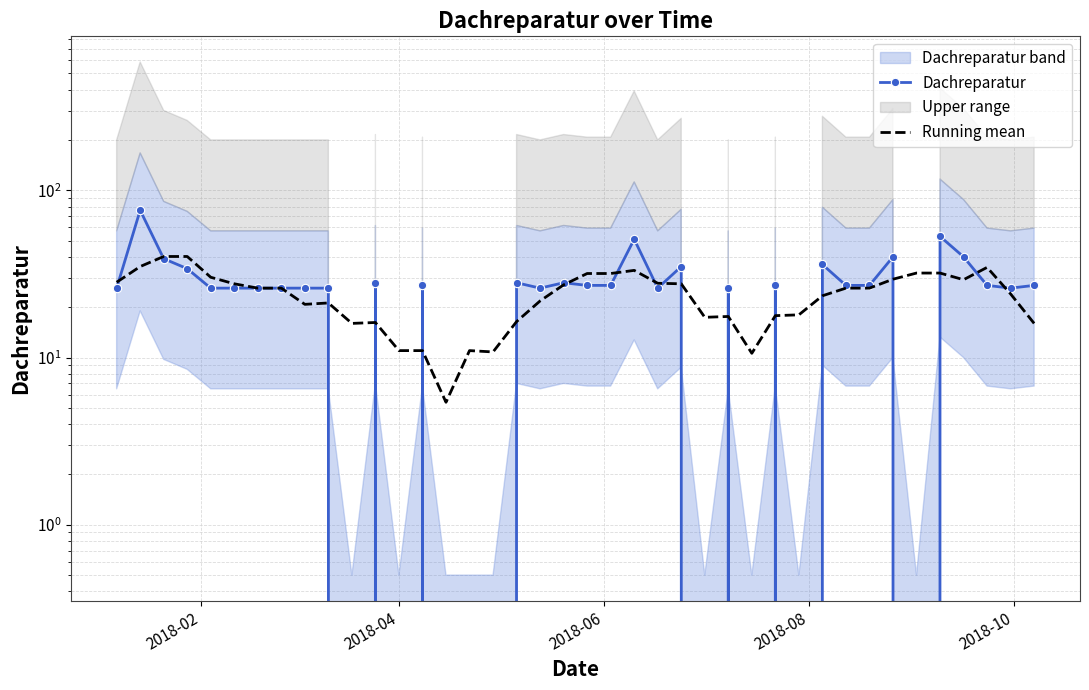

What is the value of the Running mean point at the 29th from the left?

17.8